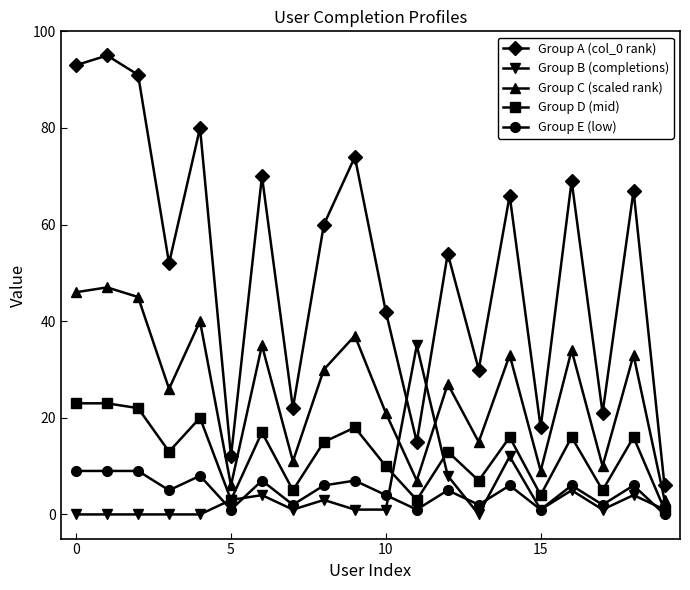

How many lines are shown in the chart?

5